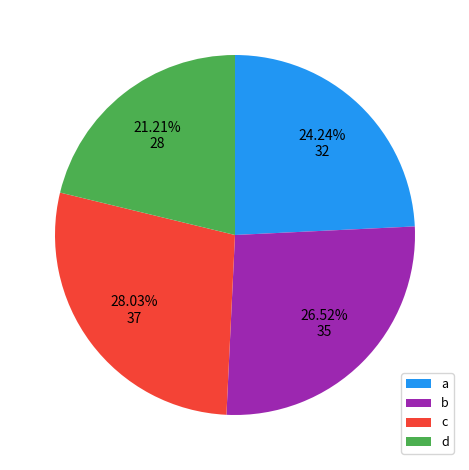

Count the number of slices in the pie.

4